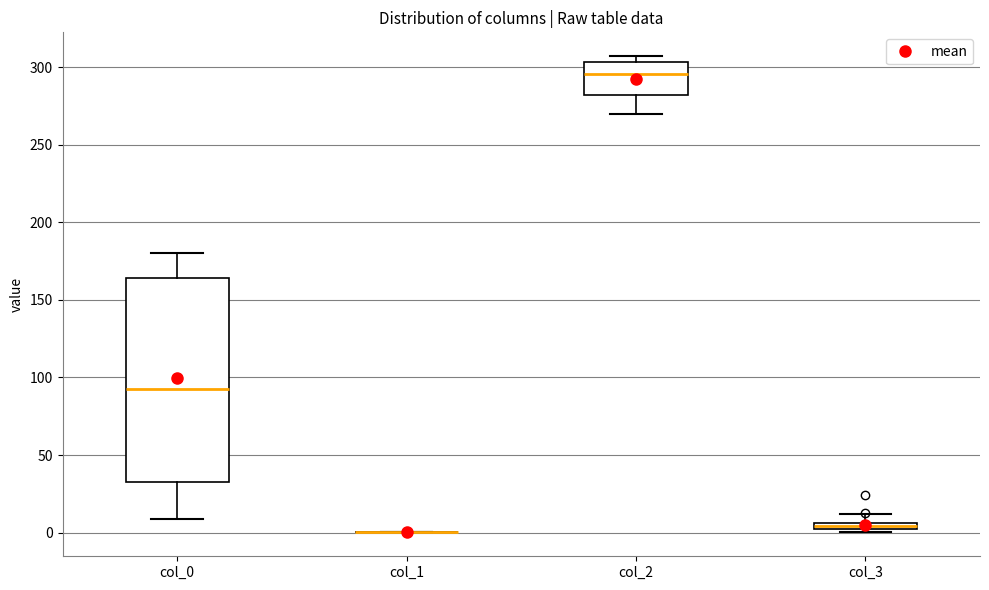

Where does the lower whisker of the box for col_0 end on the y-axis? The values are not printed on the chart, so give them approximately, as read against the axis.

10